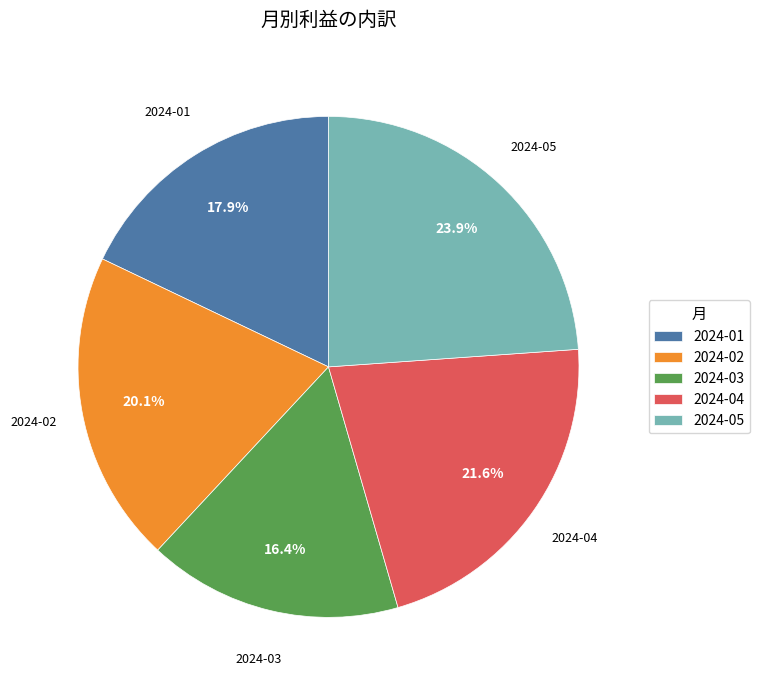

How many slices are in this pie chart?

5